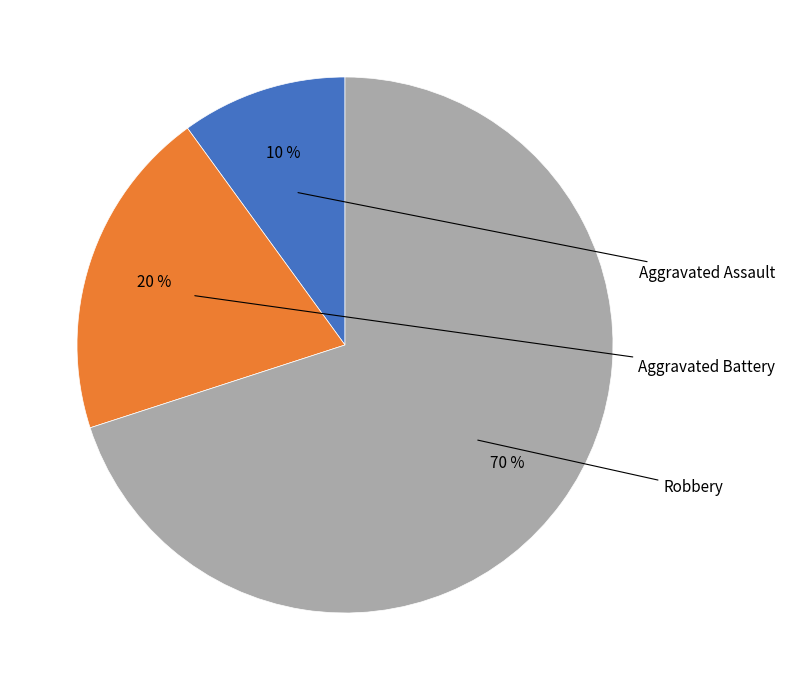

To the nearest percent, what is the difference between the largest and smallest slice percentages?

60%